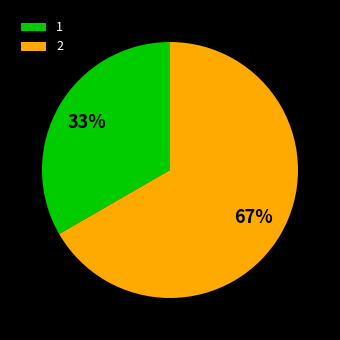

Approximately how many times larger is the value at 2 compared to 1?

2.0